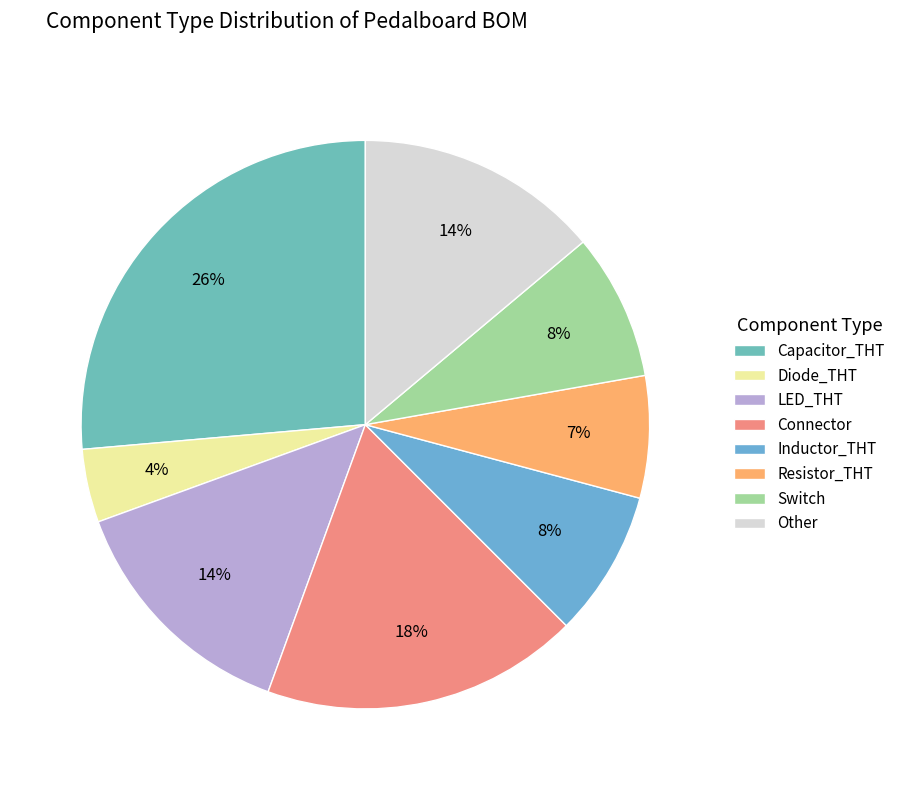

What percentage is the Other slice, to the nearest percent?

14%